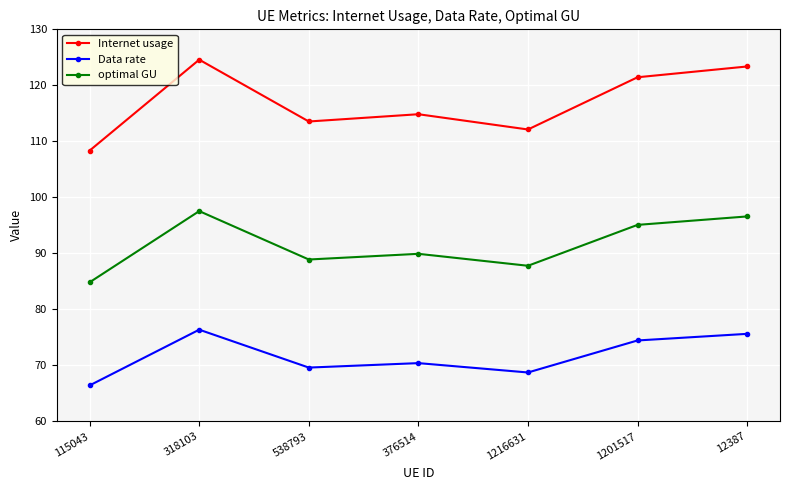

What is the total value across all series at 376514?

275.2